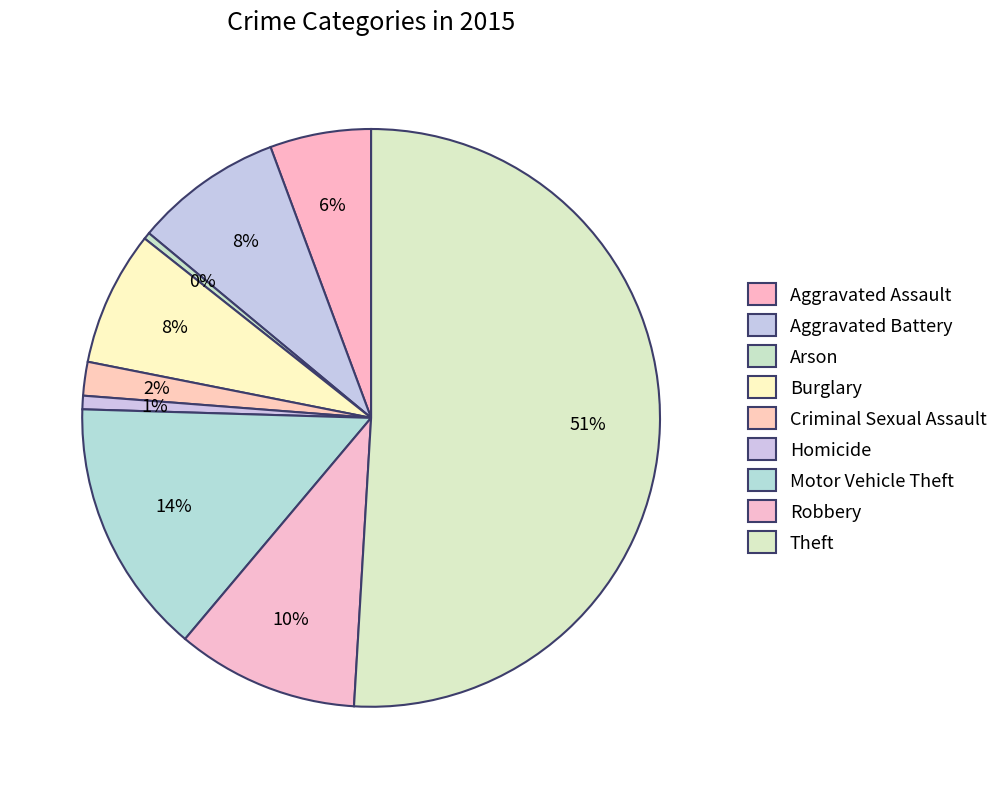

What percentage is the Robbery slice, to the nearest percent?

10%